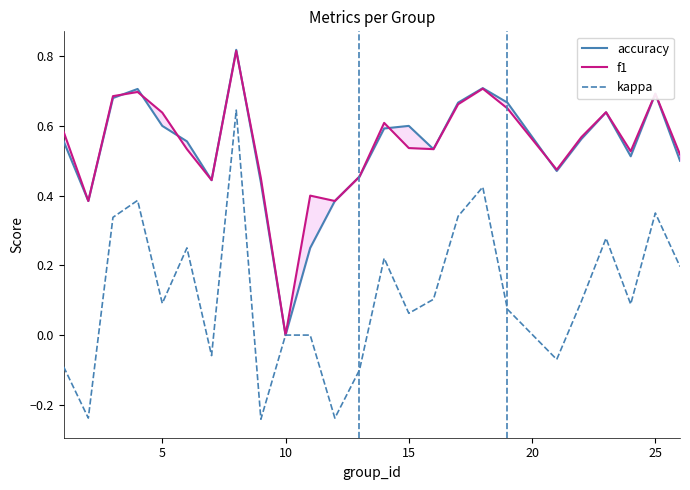

In f1, how many points are lower than both neighbors (excluding endpoints)?

7